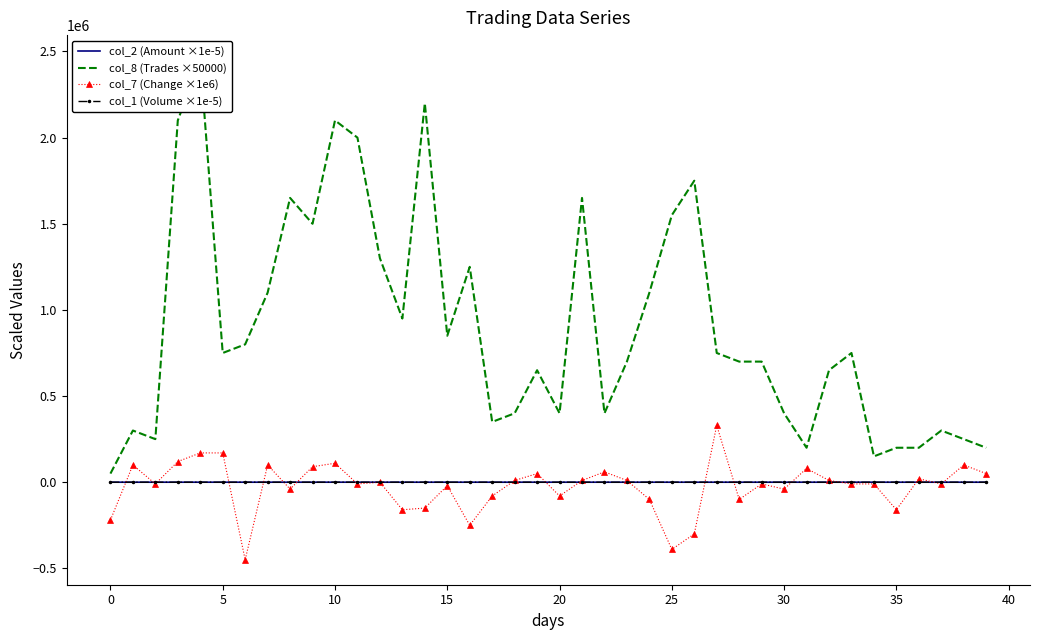

Which series has the largest total across all categories?

col_8 (Trades ×50000)